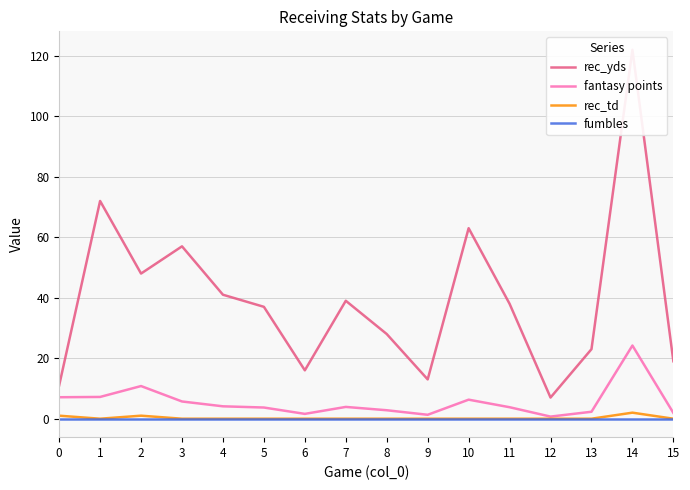

What are all the series names shown in the legend?

rec_yds, fantasy points, rec_td, fumbles